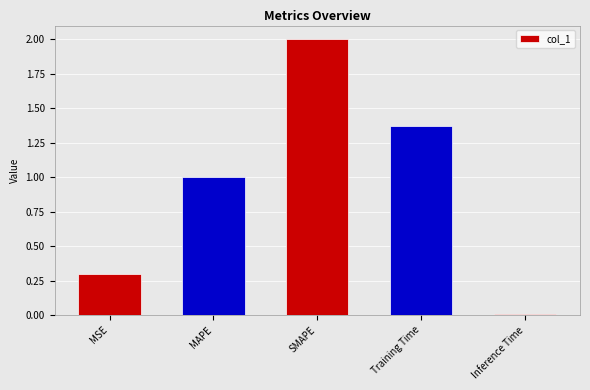

How many bars are there in total?

5